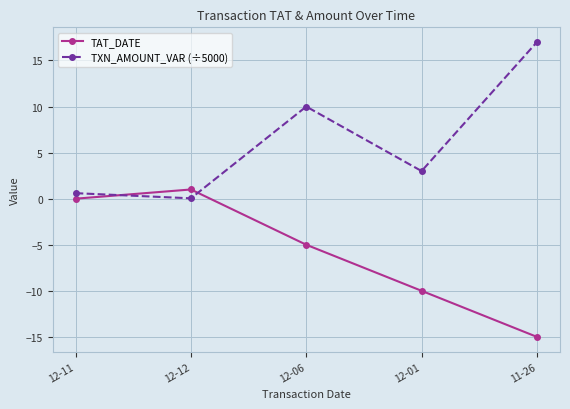

How many categories are shown in the chart?

5